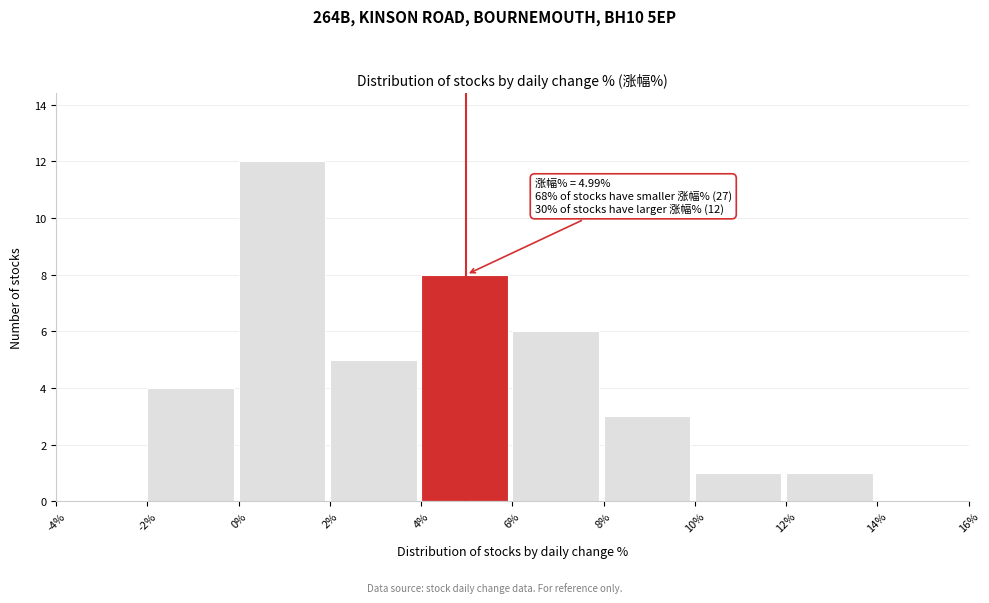

Which range on the x-axis has the tallest bar?

0% to 2%